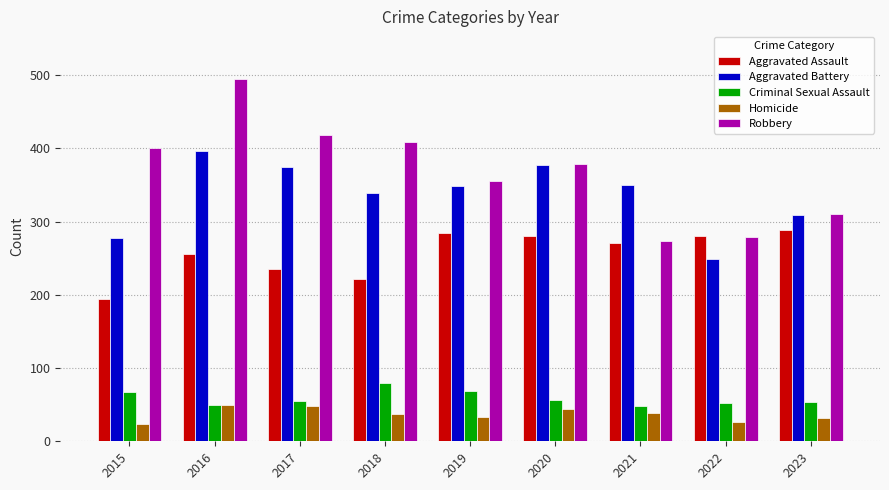

At which category is the sum across all series the highest?

2016